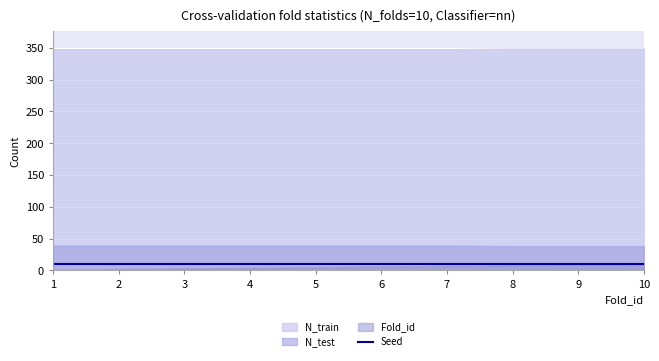

What are all the series names shown in the legend?

Fold_id, N_train, N_test, Seed